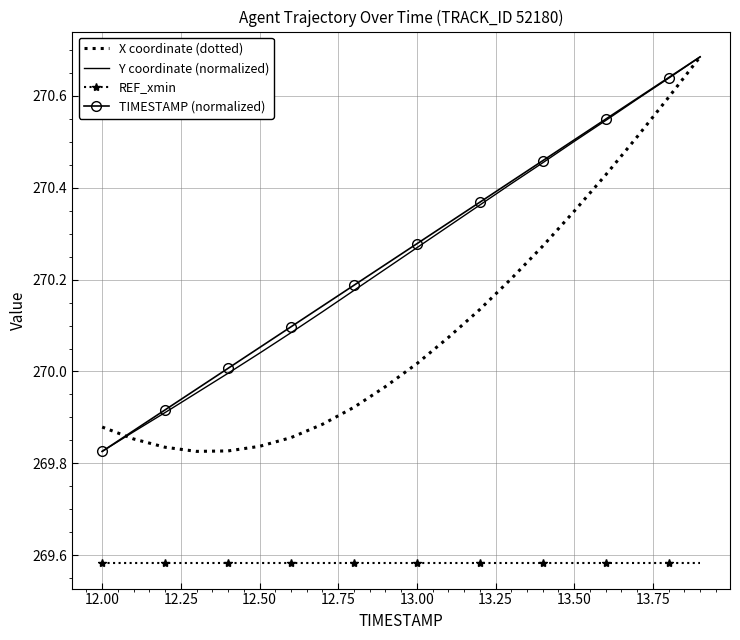

True or false: REF_xmin and X coordinate (dotted) intersect in this chart.

False